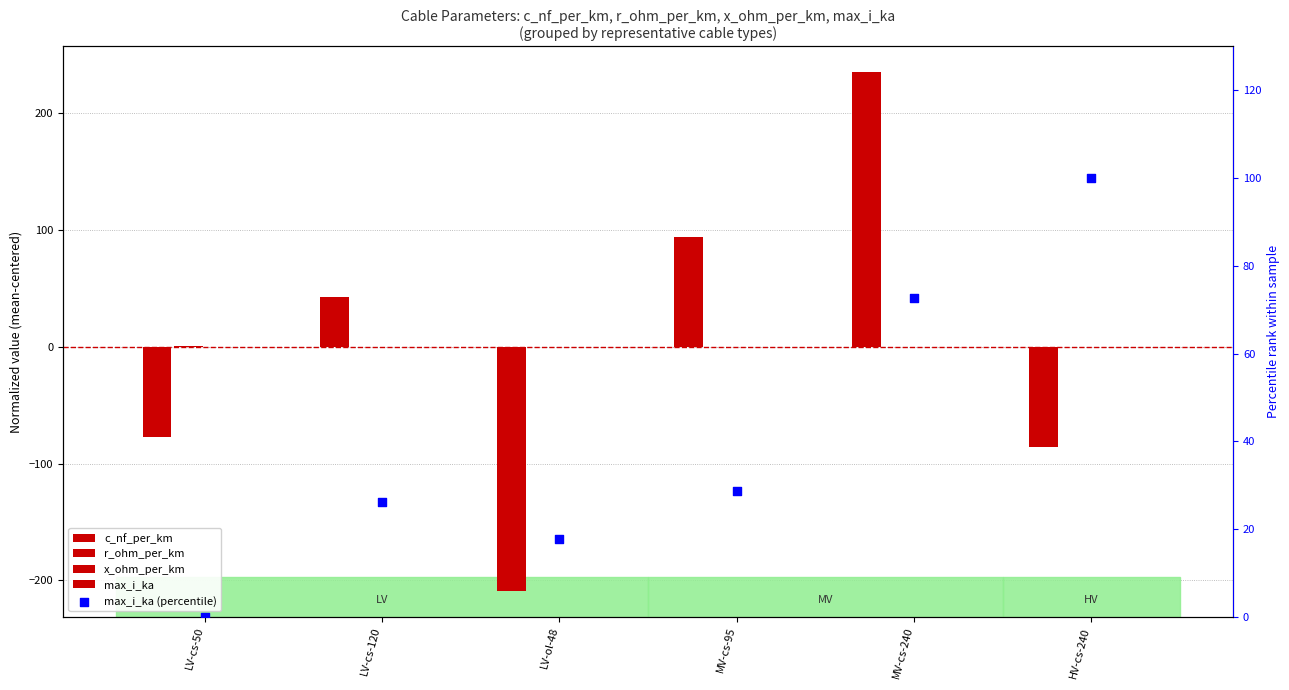

Is the value of x_ohm_per_km at MV-cs-240 greater than the value of max_i_ka (percentile) at LV-cs-50?

No